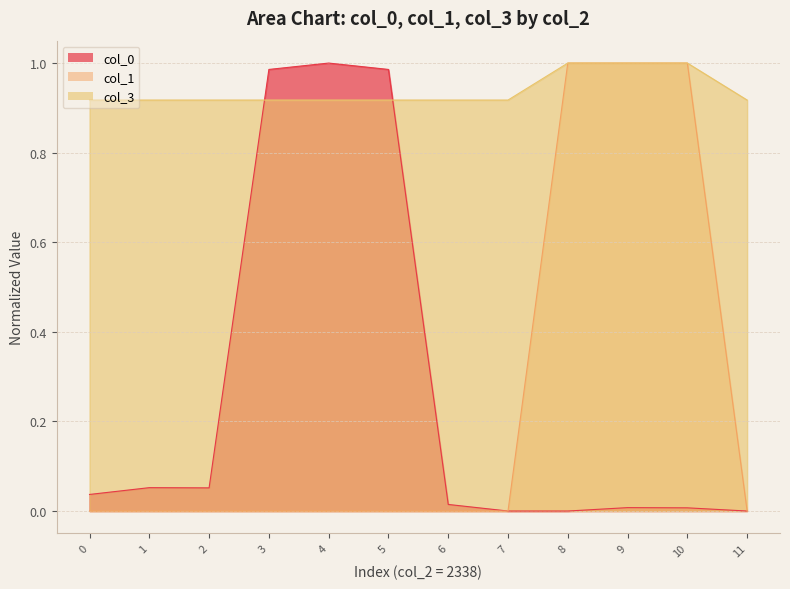

What is the average value of the col_3 series?

0.9